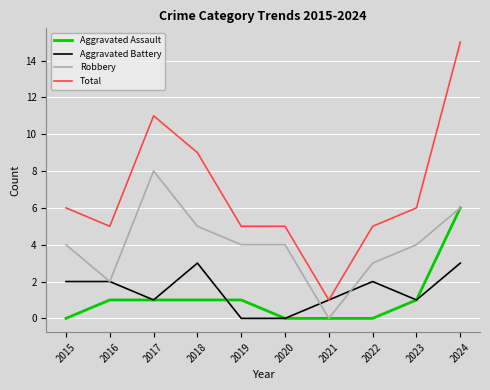

Reading left to right, list all the values displayed in this chart.

Aggravated Assault: 2015=0	2016=1	2017=1	2018=1	2019=1	2020=0	2021=0	2022=0	2023=1	2024=6
Aggravated Battery: 2015=2	2016=2	2017=1	2018=3	2019=0	2020=0	2021=1	2022=2	2023=1	2024=3
Robbery: 2015=4	2016=2	2017=8	2018=5	2019=4	2020=4	2021=0	2022=3	2023=4	2024=6
Total: 2015=6	2016=5	2017=11	2018=9	2019=5	2020=5	2021=1	2022=5	2023=6	2024=15